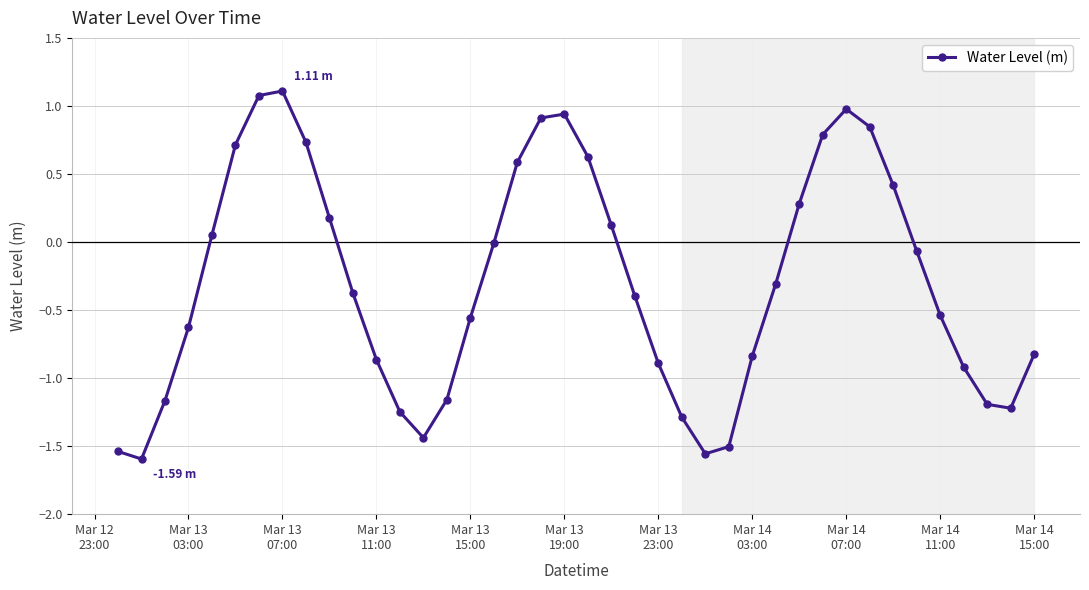

True or false: there are more than 0 points higher than both neighbors.

True